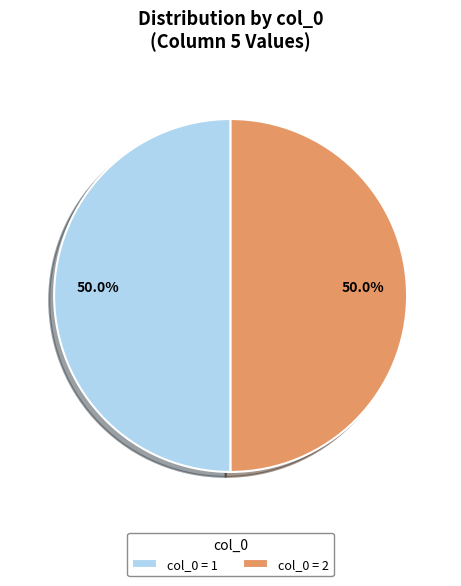

Approximately how many times larger is the value at col_0 = 1 compared to col_0 = 2?

1.0